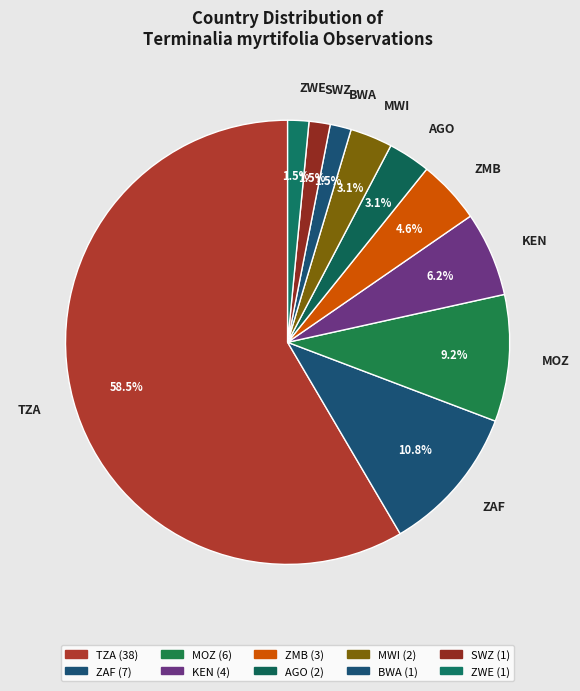

Between ZWE and ZMB, which is larger?

ZMB